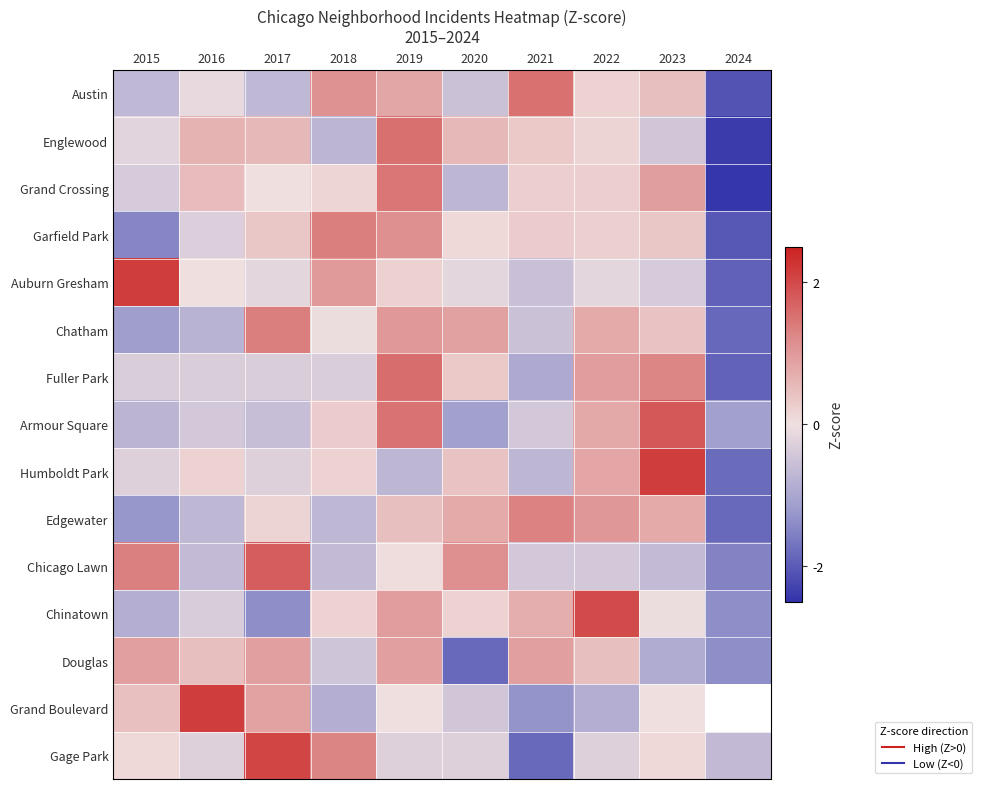

At which label does Fuller Park first exceed 0?

2019